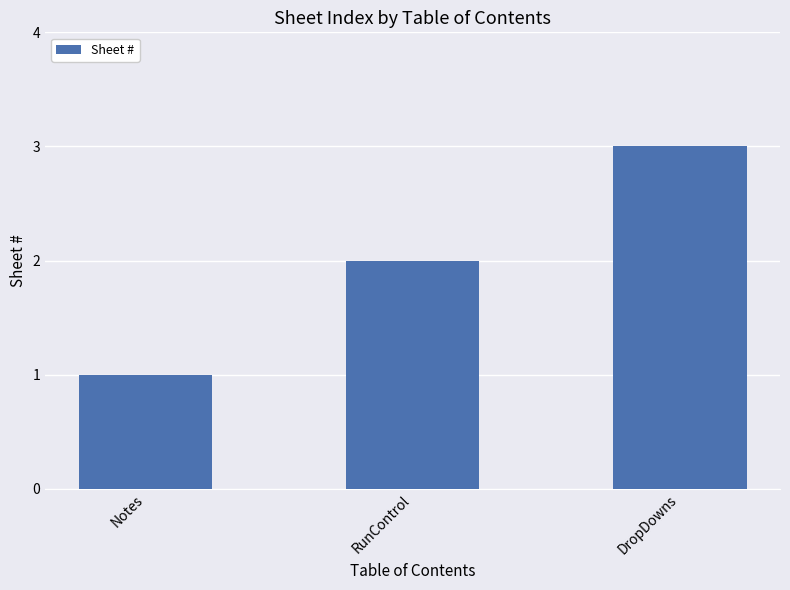

At which label is the value closest to 2?

RunControl